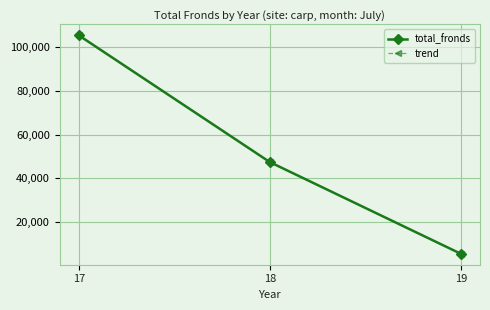

Which category has the lowest value in the total_fronds series?

19